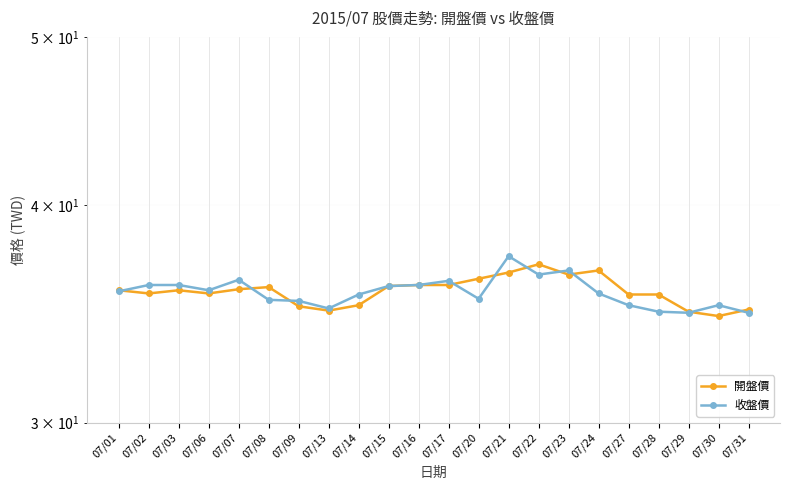

At 07/29, list the series in order from smallest to largest.

收盤價, 開盤價